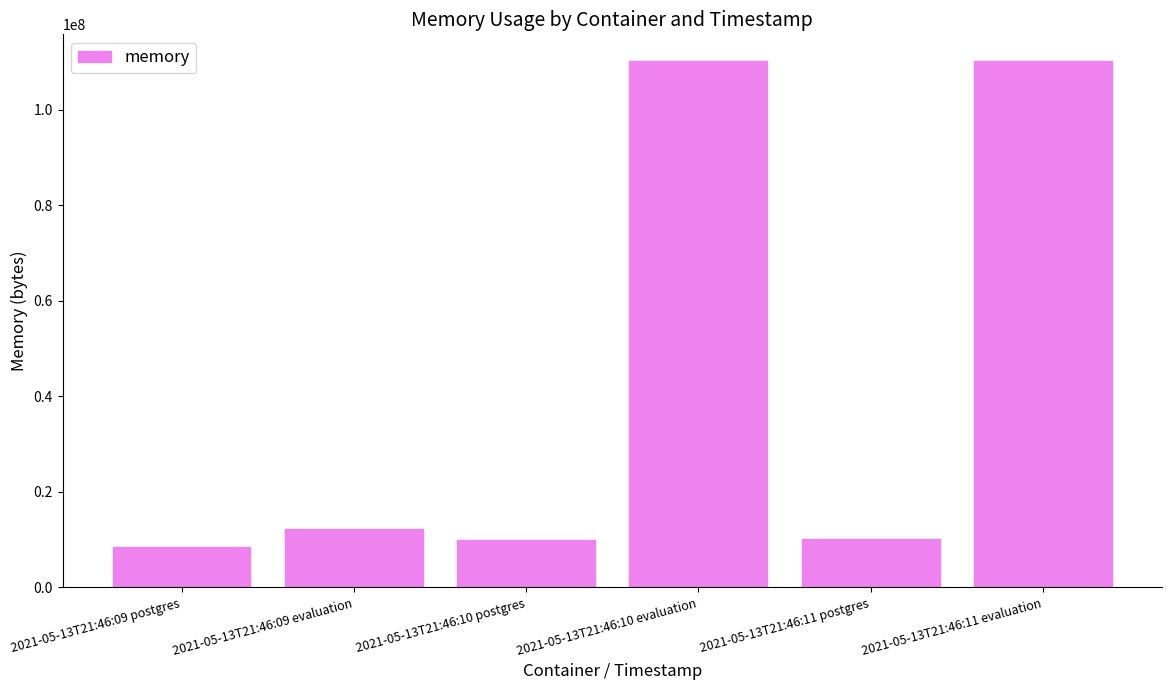

What is the sum of the values at 2021-05-13T21:46:11 evaluation and 2021-05-13T21:46:09 postgres?

118743040